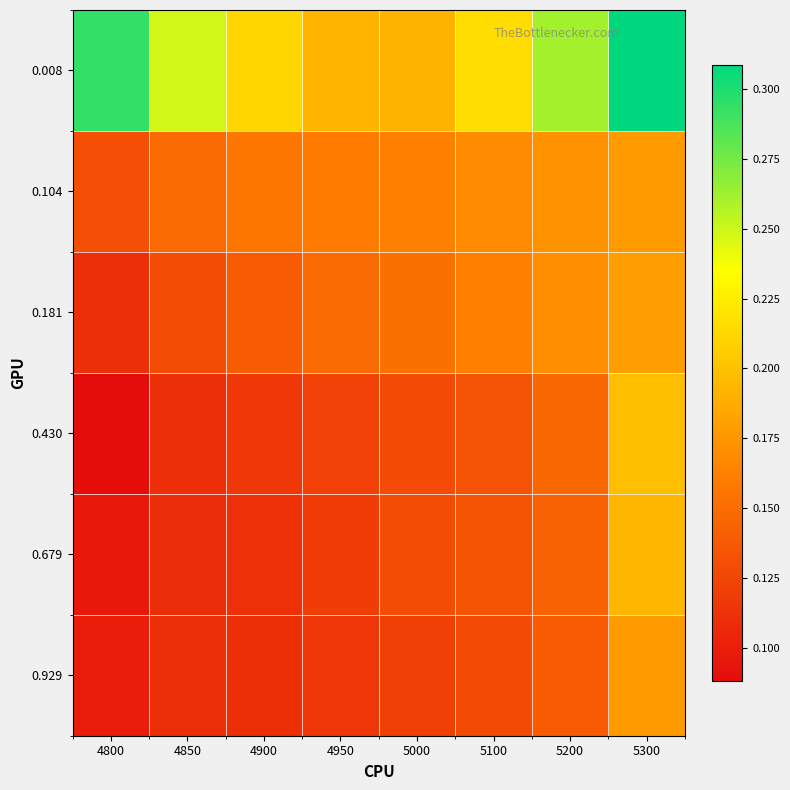

Rank the series by their maximum value, from lowest to highest.

0.104, 0.929, 0.181, 0.679, 0.430, 0.008